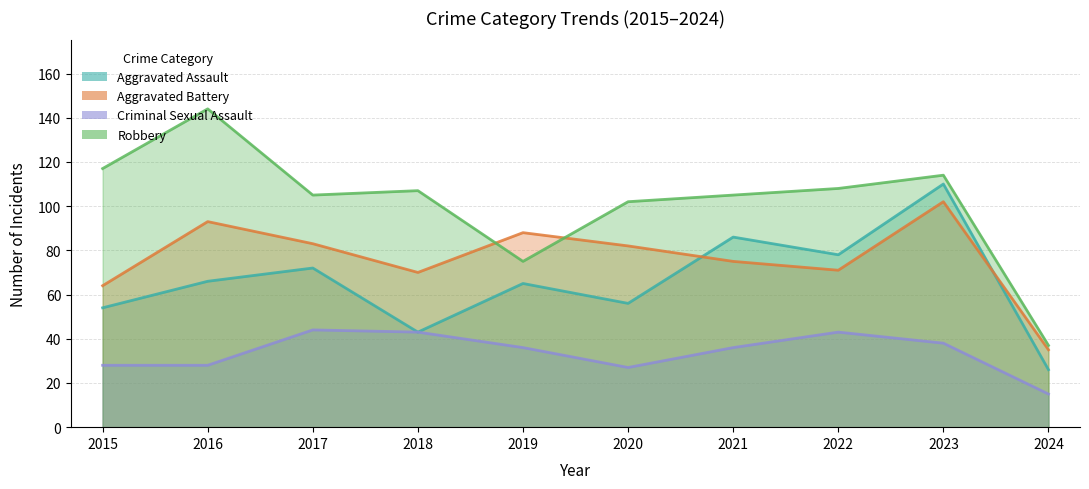

What is the total value across all series at 2022?

300